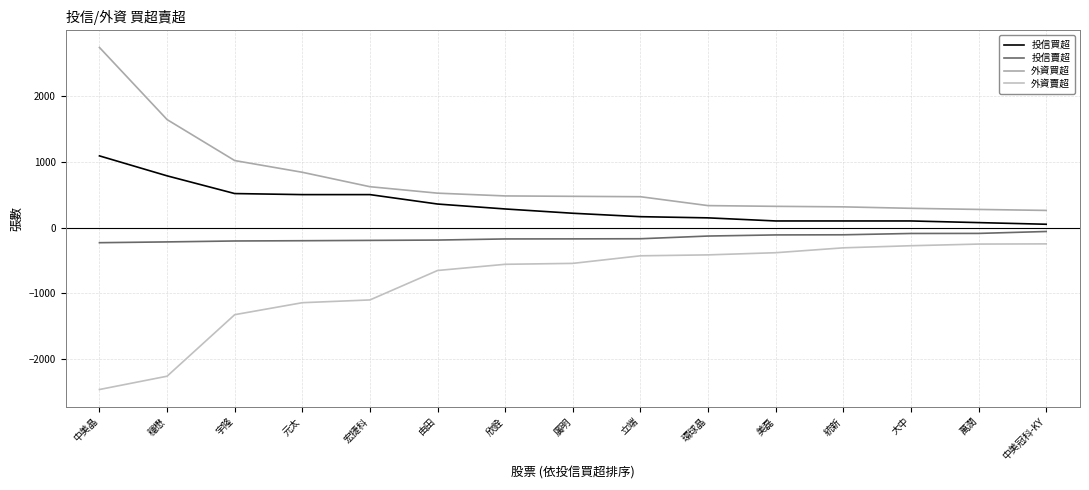

What is the minimum value for 投信賣超?

-230